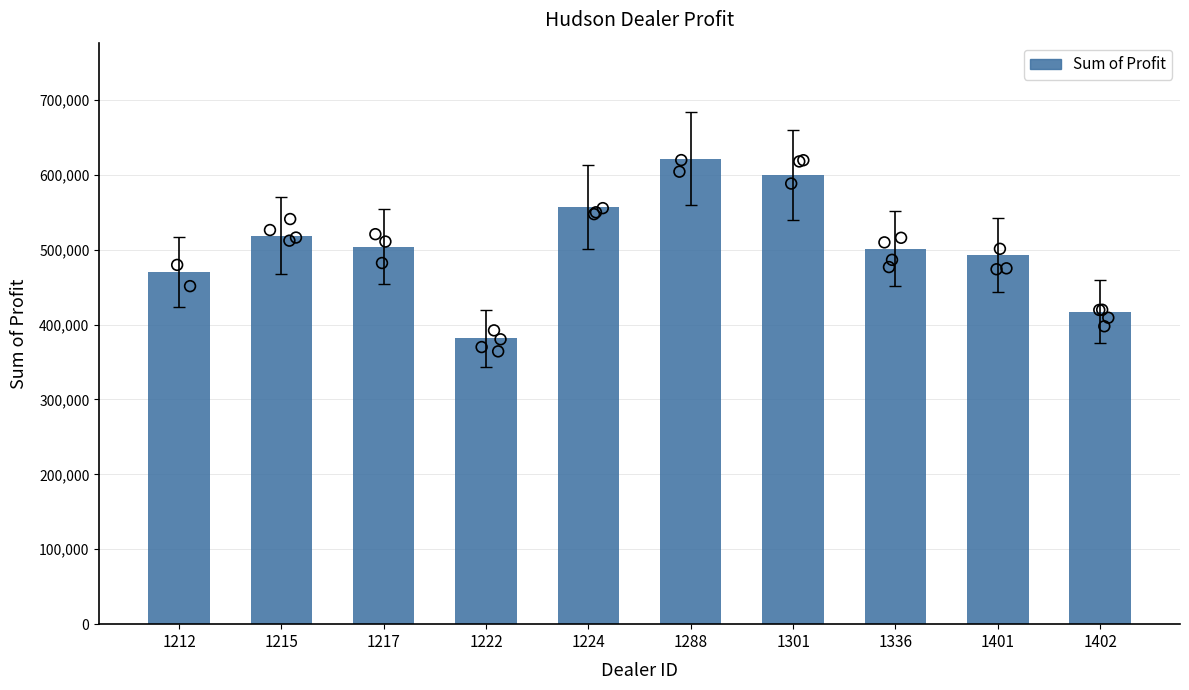

Which has a higher value, 1401 or 1215?

1215